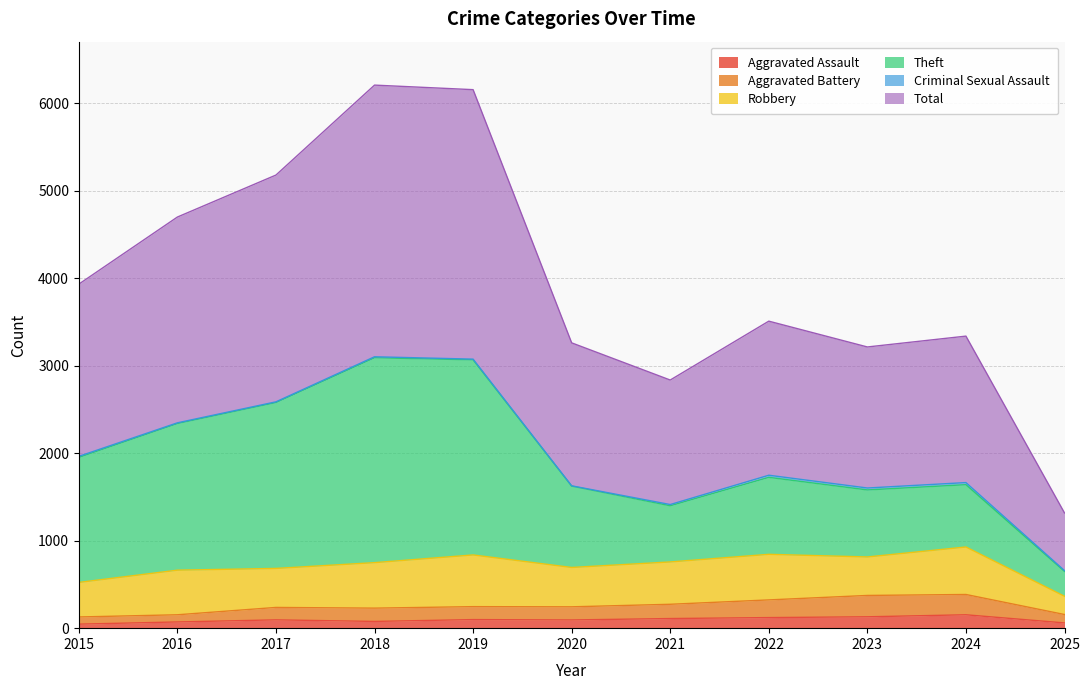

What is the sum of the Total values at 2025 and 2024?

4655